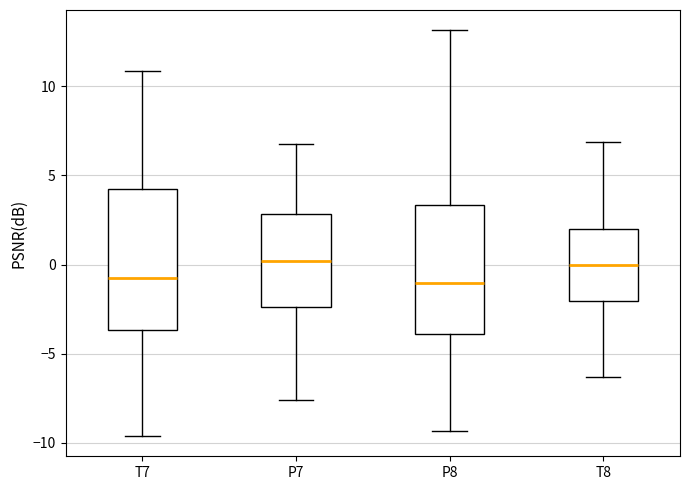

Where does the lower whisker of the box for T8 end on the y-axis? The values are not printed on the chart, so give them approximately, as read against the axis.

-6.5